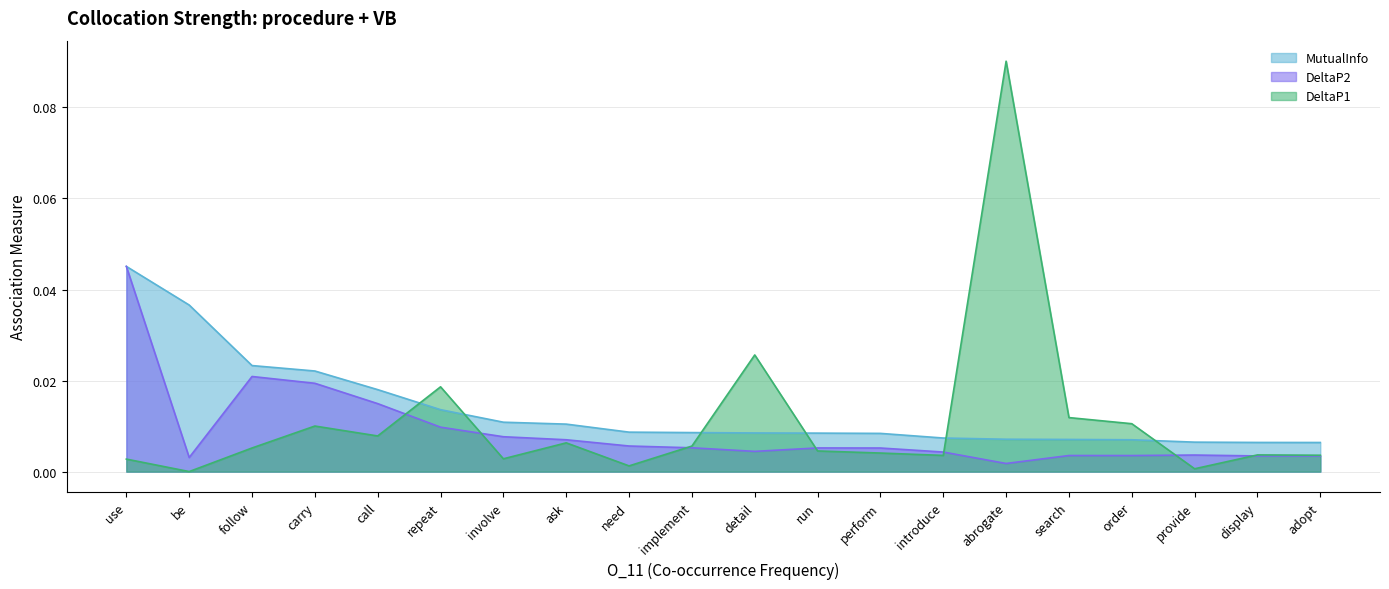

At how many categories does at least one series exceed 0?

20